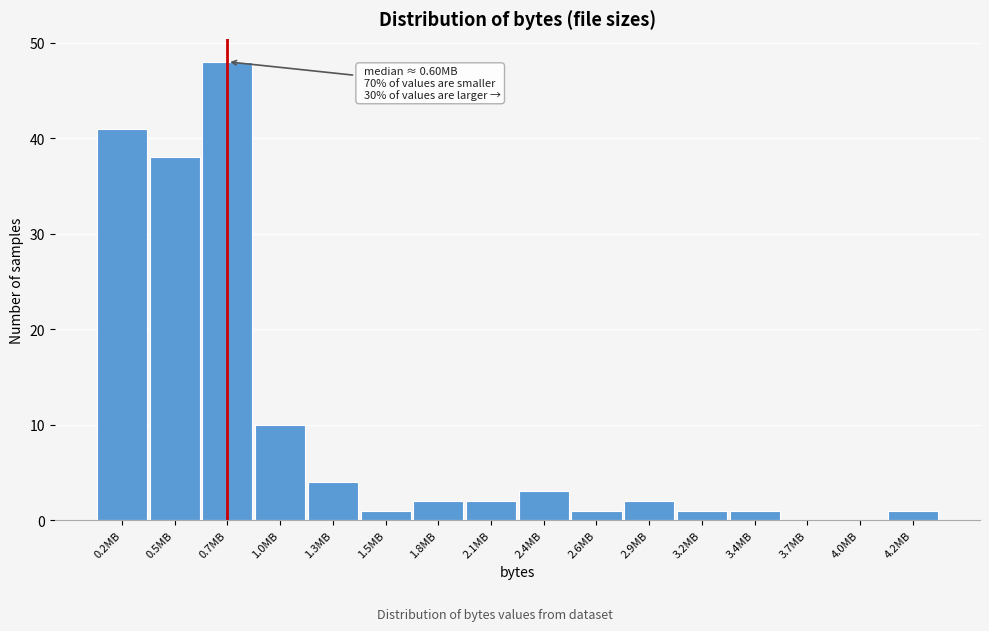

Reading right to left, what are all the values shown in this chart?

4.2MB=1	4.0MB=0	3.7MB=0	3.4MB=1	3.2MB=1	2.9MB=2	2.6MB=1	2.4MB=3	2.1MB=2	1.8MB=2	1.5MB=1	1.3MB=4	1.0MB=10	0.7MB=48	0.5MB=38	0.2MB=41